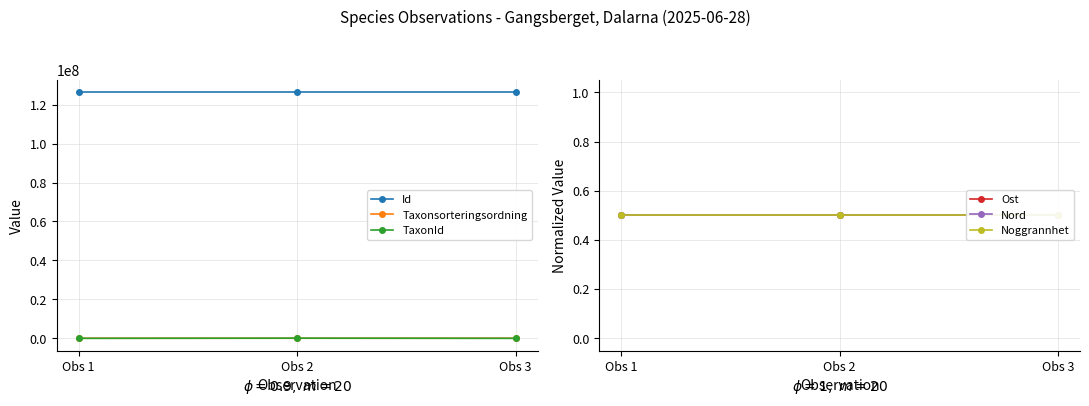

At which category is the sum across all series the highest?

Obs 2